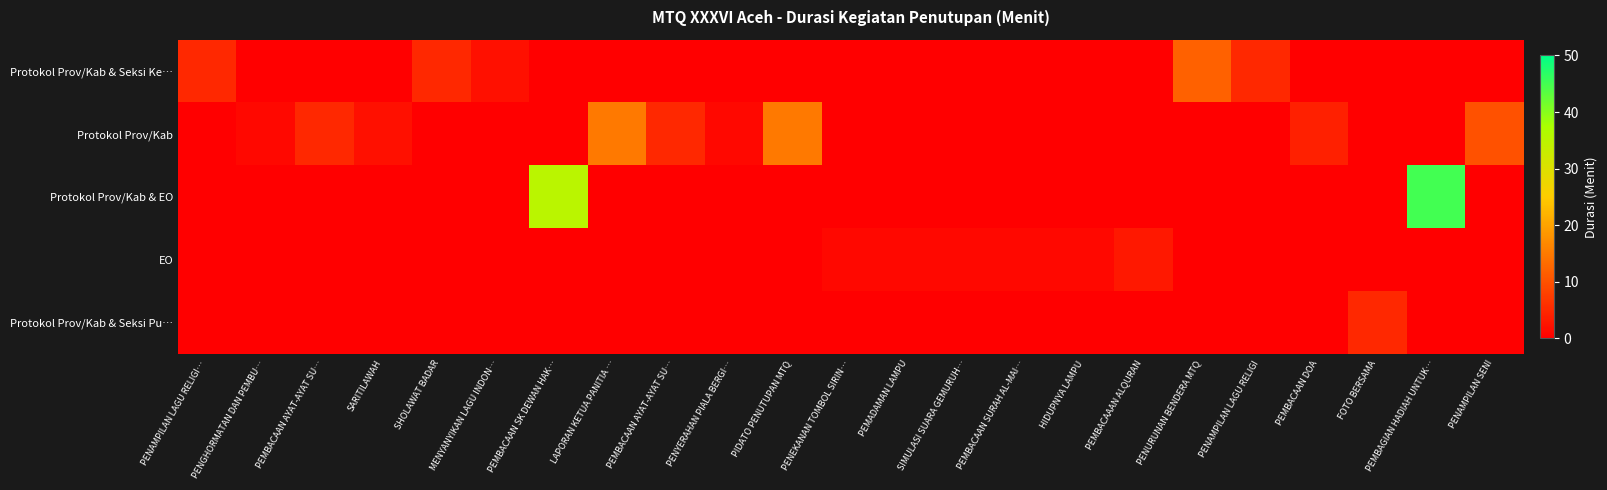

What is the maximum value shown in the chart?

45